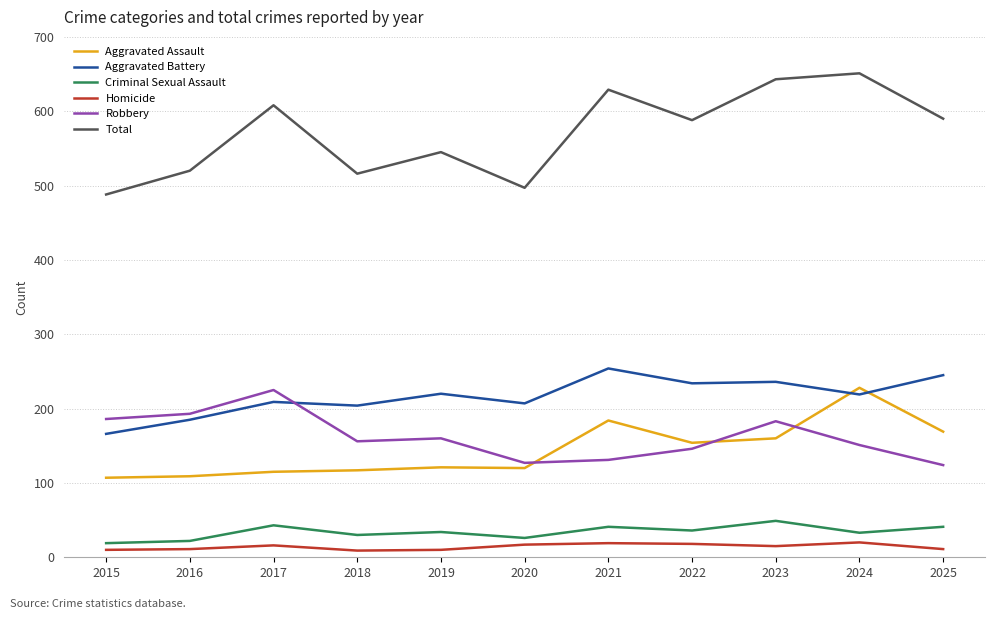

Where is Robbery nearest to the value 174?

2023